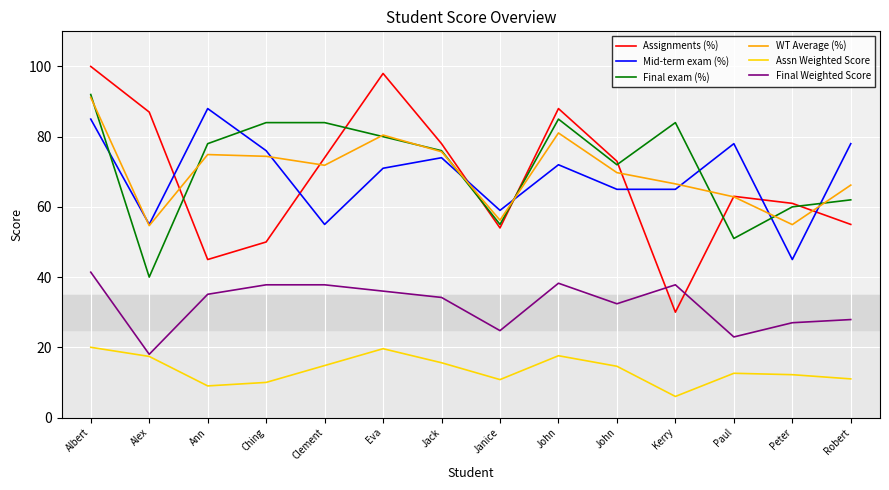

Where do Final exam (%) and Assignments (%) first cross each other?

Alex and Ann